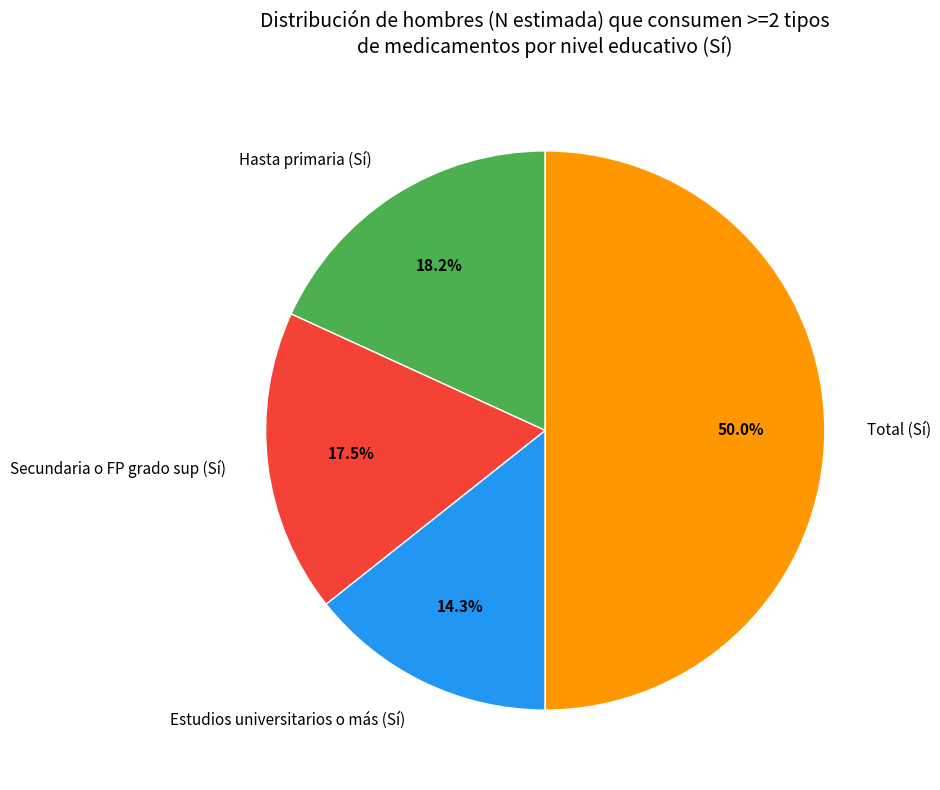

What is the ratio of the value at Hasta primaria (Sí) to the value at Secundaria o FP grado sup (Sí)?

1.0